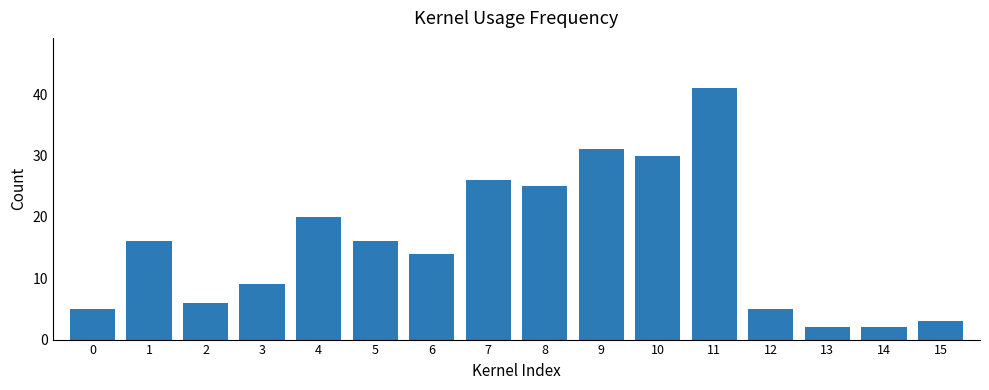

What is the ratio of the value at 1 to the value at 7?

0.6